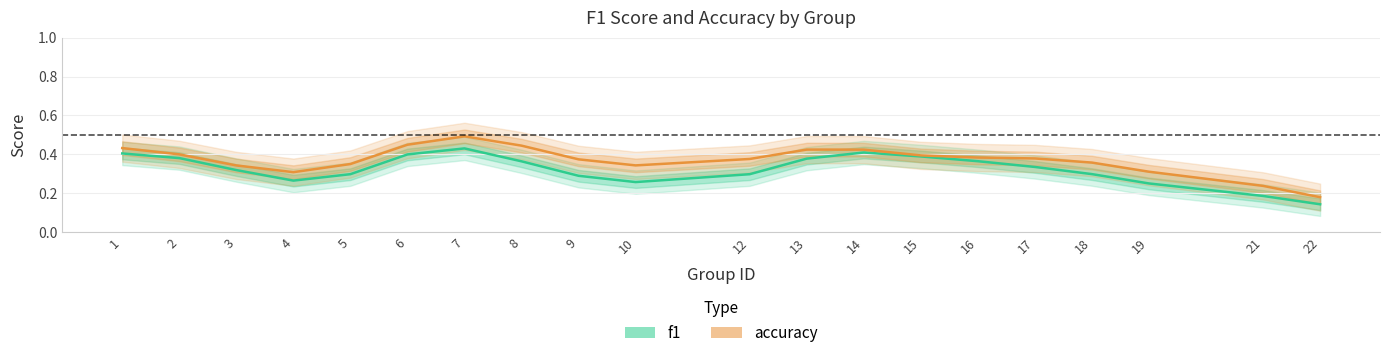

Reading right to left, list all the values displayed in this chart.

f1: 0.1	0.2	0.3	0.3	0.3	0.4	0.4	0.4	0.4	0.3	0.3	0.3	0.4	0.4	0.4	0.3	0.3	0.3	0.4	0.4
accuracy: 0.2	0.2	0.3	0.4	0.4	0.4	0.4	0.4	0.4	0.4	0.3	0.4	0.4	0.5	0.4	0.4	0.3	0.3	0.4	0.4